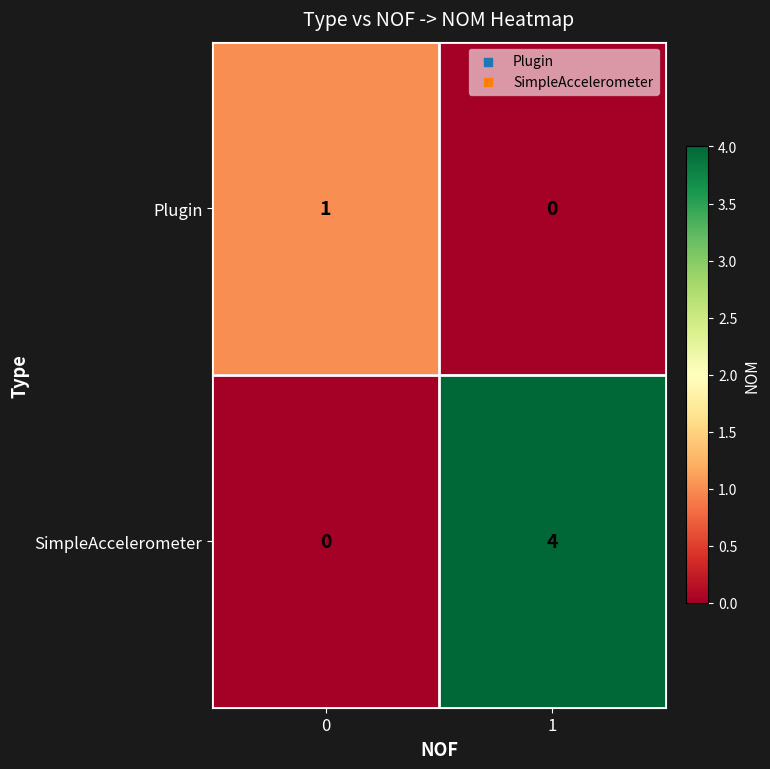

What is the spread (max minus min) of values at 0?

1